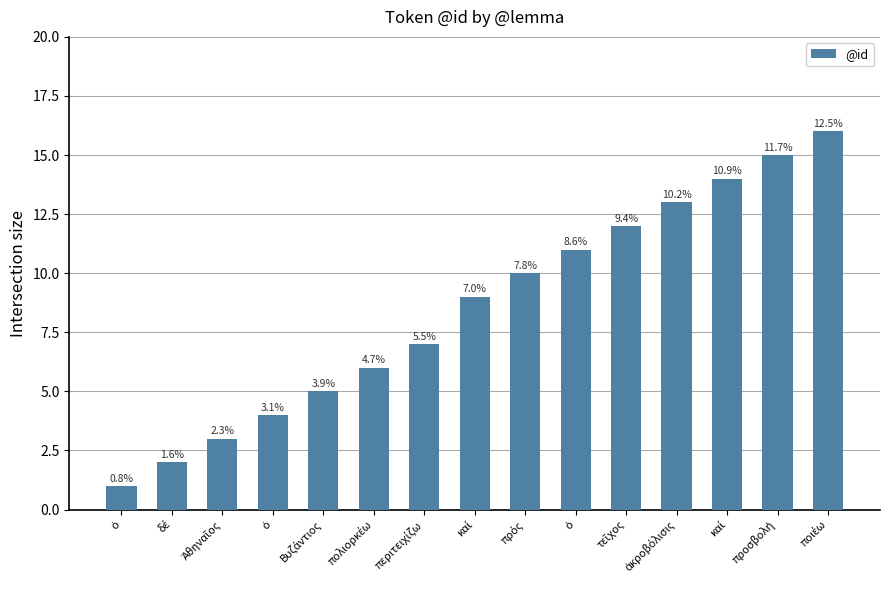

Are the bars horizontal?

No